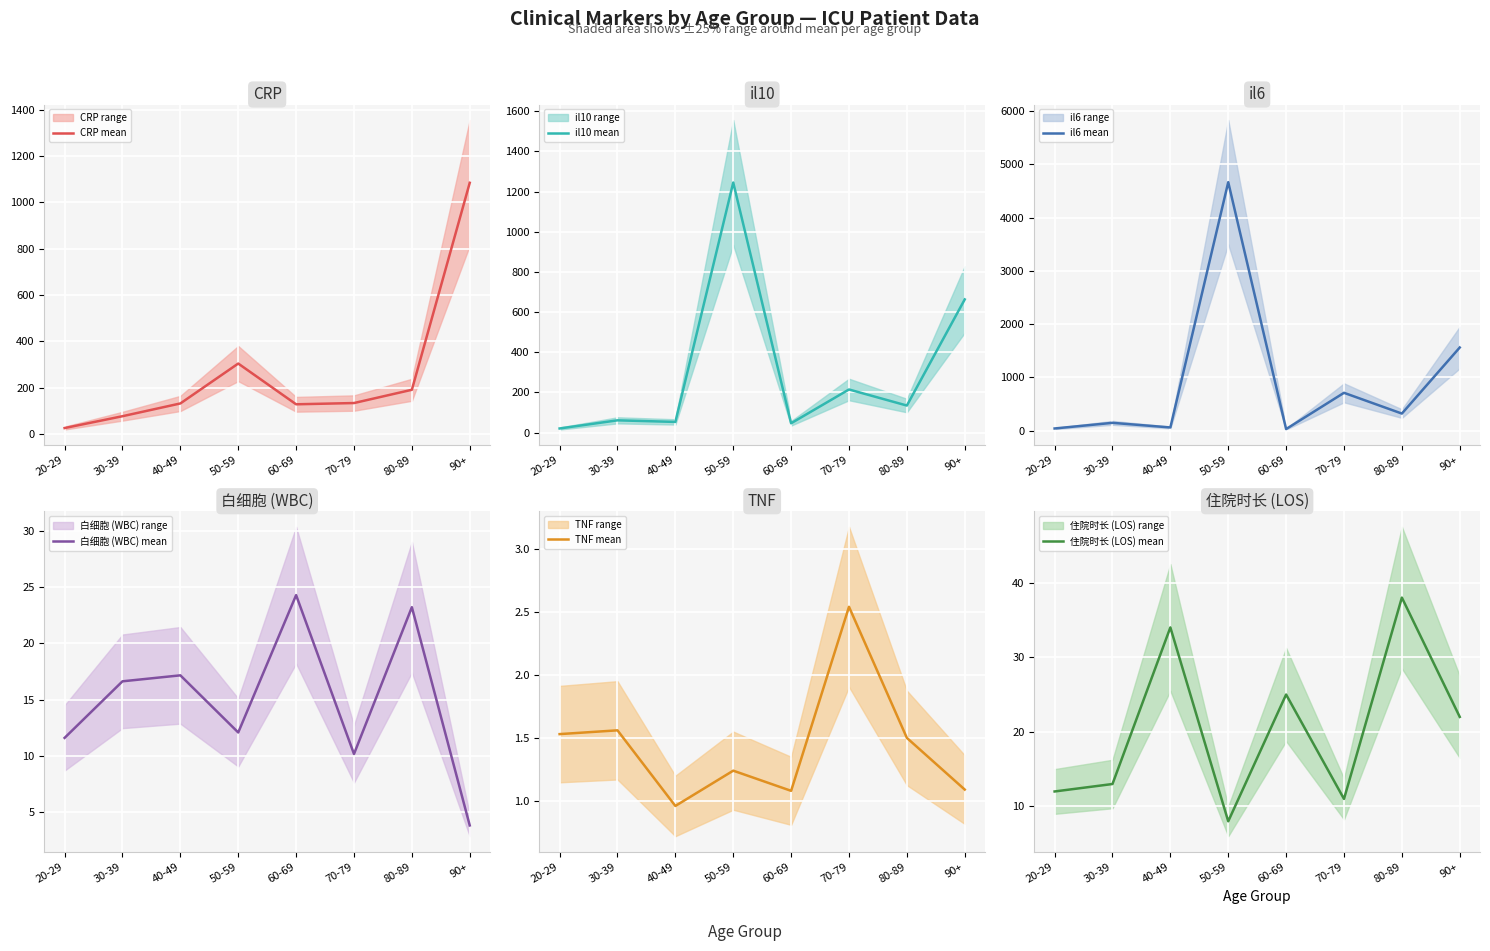

What is the minimum value for 住院时长 (LOS)?

8.0